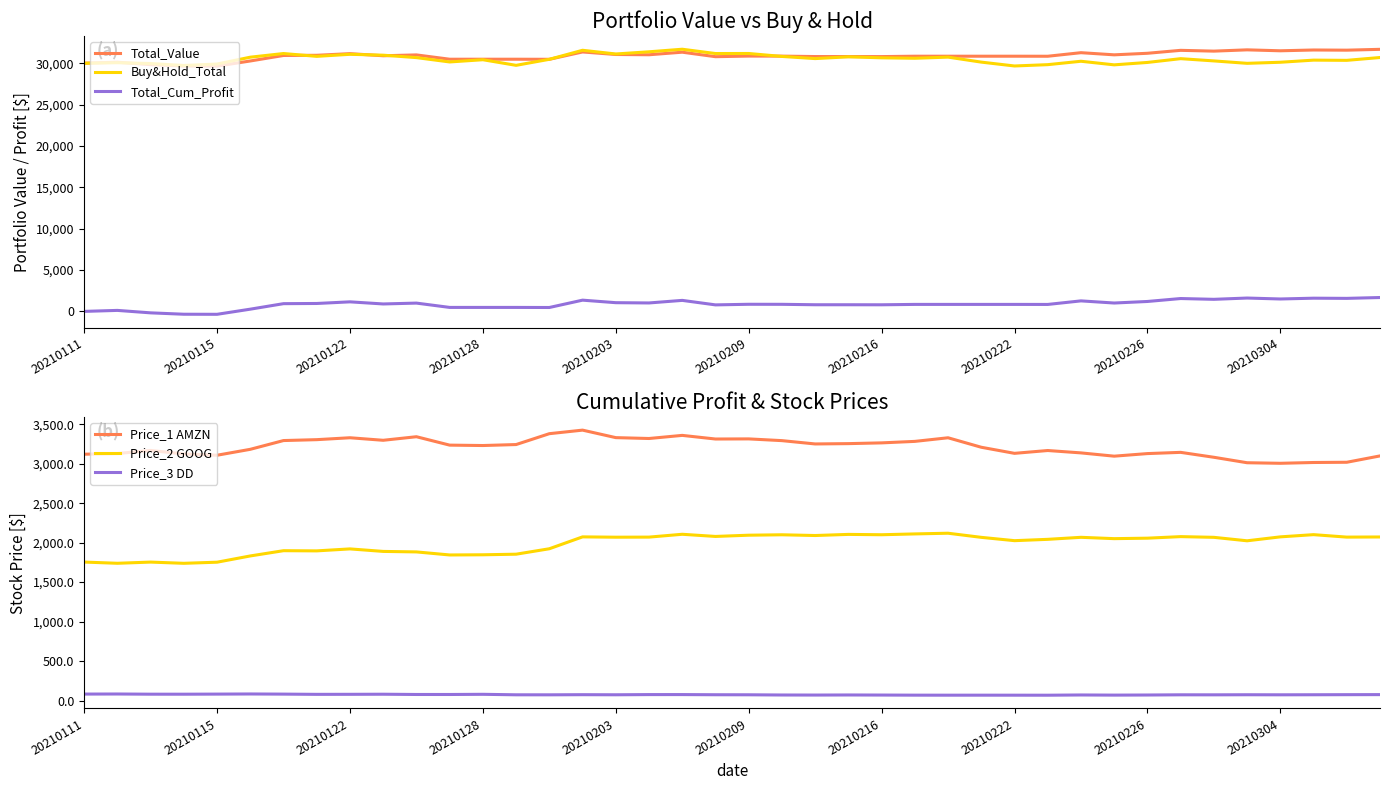

The Total_Value series shows 54033.8 at 20210304. True or false?

False